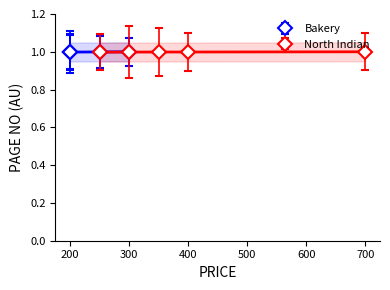

What is the value of the 2nd point from the left?

1.0